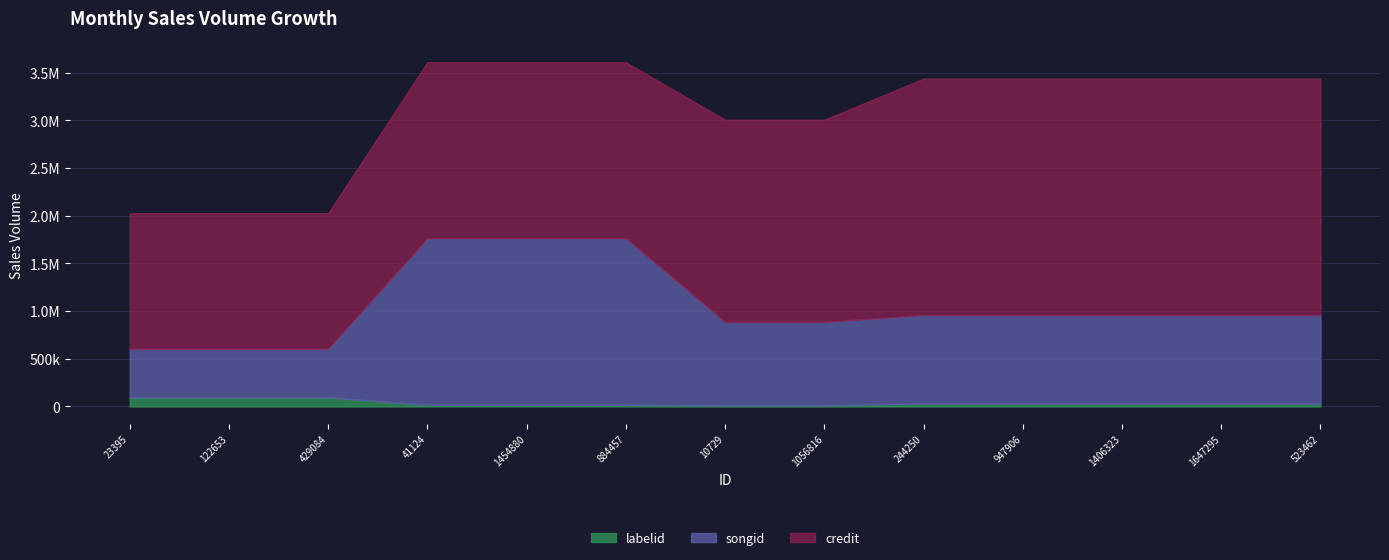

What is the total value across all series at 1056816?

3006188